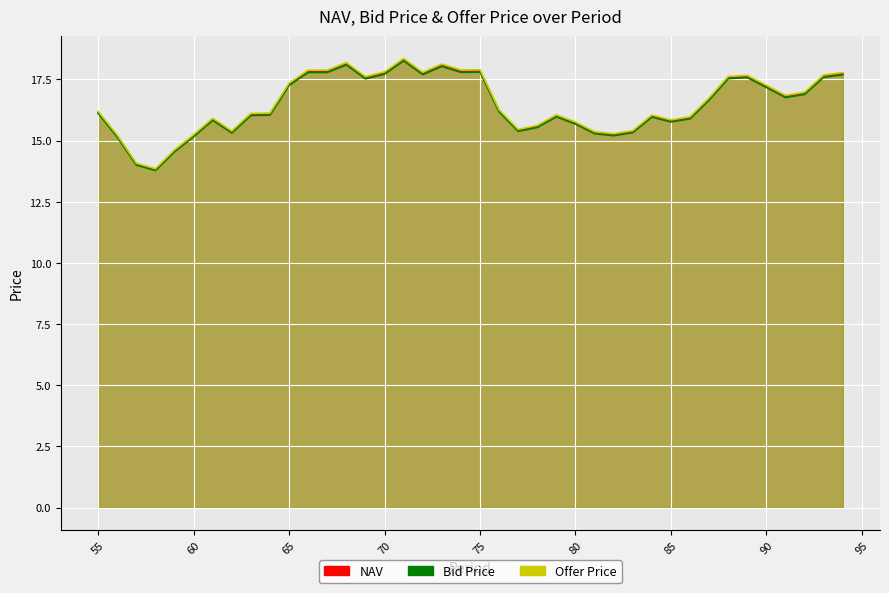

Rank the series by their average value, from lowest to highest.

Bid Price, NAV, Offer Price